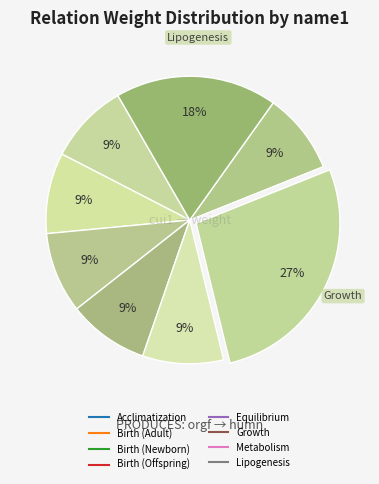

Count the number of slices in the pie.

8